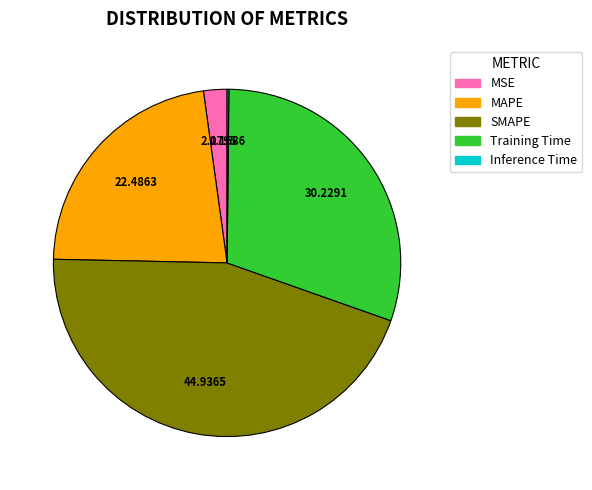

Which slice is the largest?

SMAPE